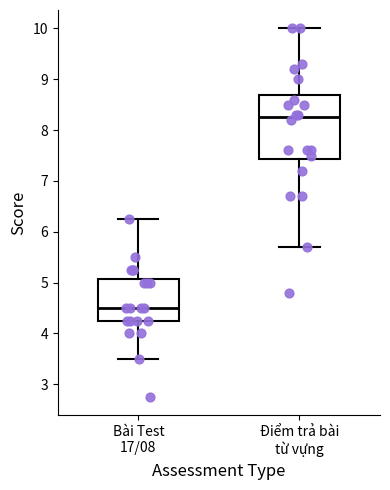

Reading left to right, transcribe this box plot: for each box, give where its median line is, the range the box spans, and where its two whiskers end, as read against the y-axis. The values are not printed on the chart, so give them approximately, as read against the axis.

Bài Test 17/08: median 4.5, box 4.3 to 5.1, whiskers 3.5 to 6.3
Điểm trả bài từ vựng: median 8.3, box 7.4 to 8.7, whiskers 5.7 to 10.0